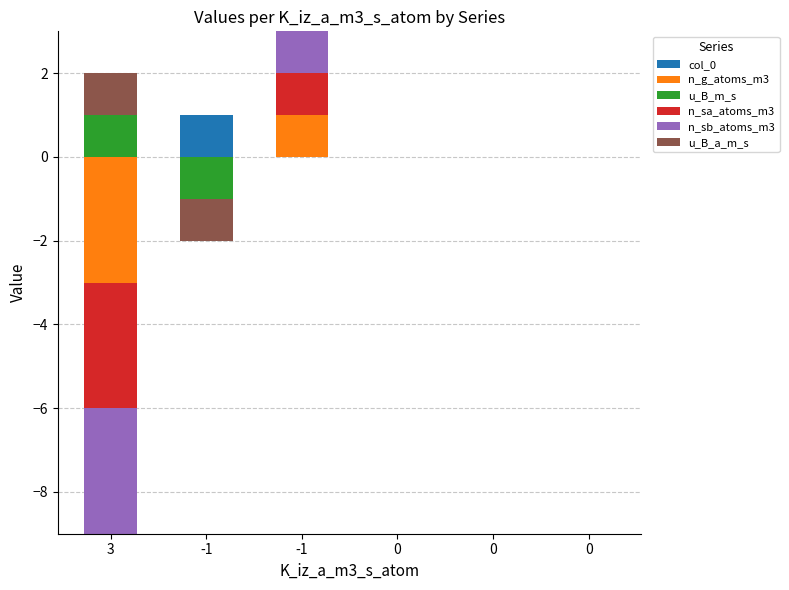

At how many categories does at least one series exceed 0?

3